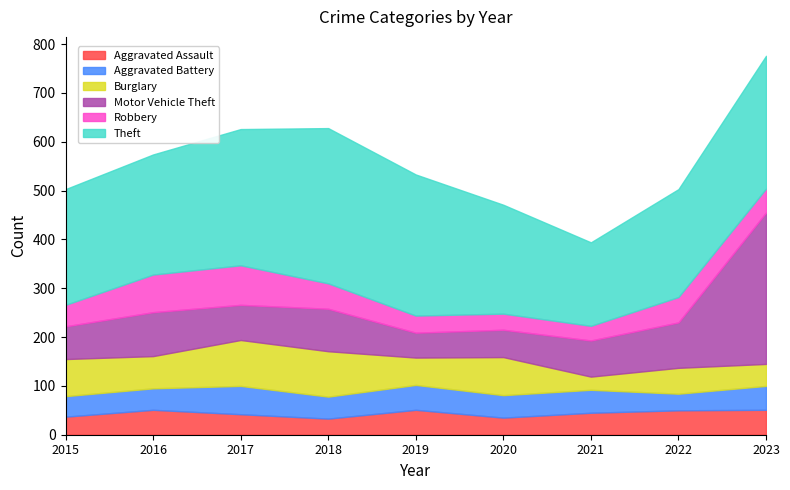

What is the sum of the Motor Vehicle Theft values at 2015 and 2019?

118